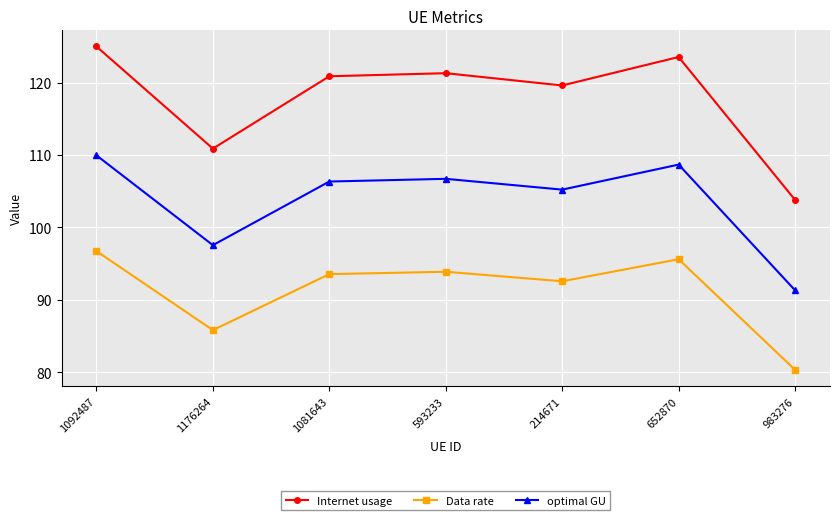

What is the average value of the Data rate series?

91.2